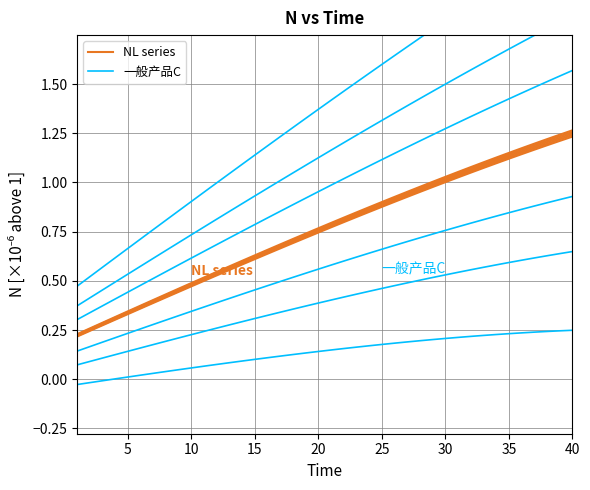

List the series in order of their peak value, highest first.

一般产品C, NL series